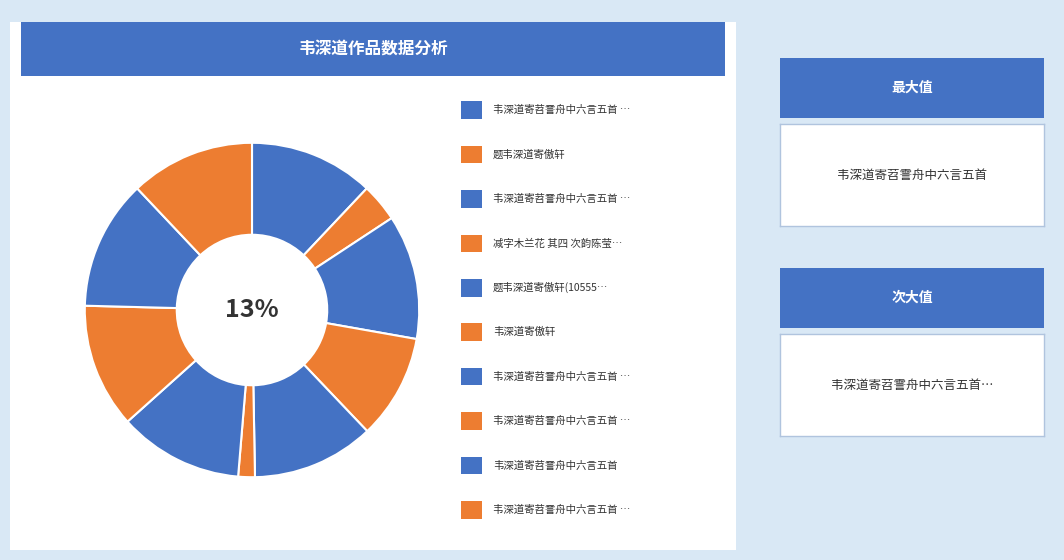

Combined, what portion of the pie is 韦深道寄苕霅舟中六言五首 其四 and 韦深道寄傲轩(1003380)?

20.9%